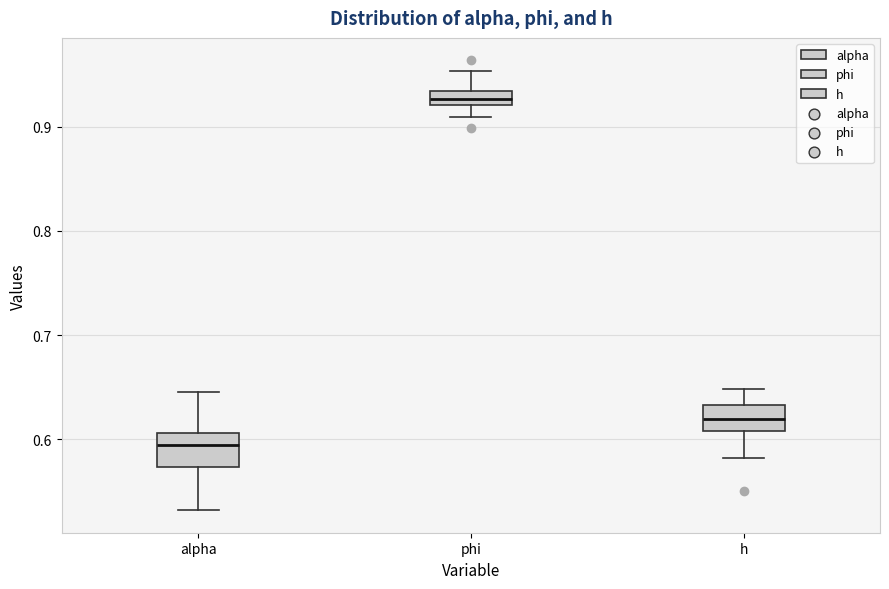

Where does the lower whisker of the box for phi end on the y-axis? The values are not printed on the chart, so give them approximately, as read against the axis.

0.91